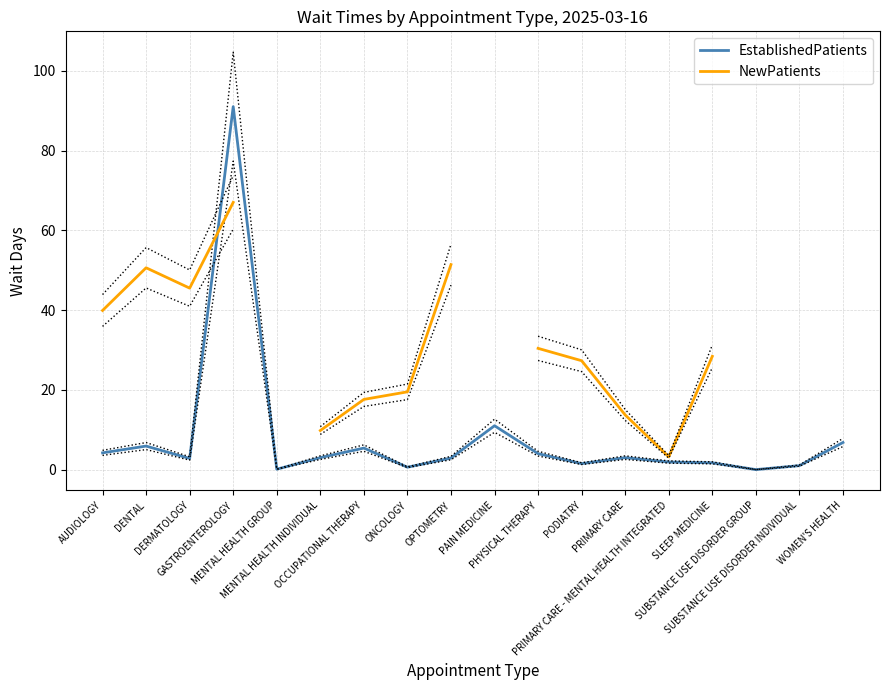

How many interior local peaks does the NewPatients series have?

1